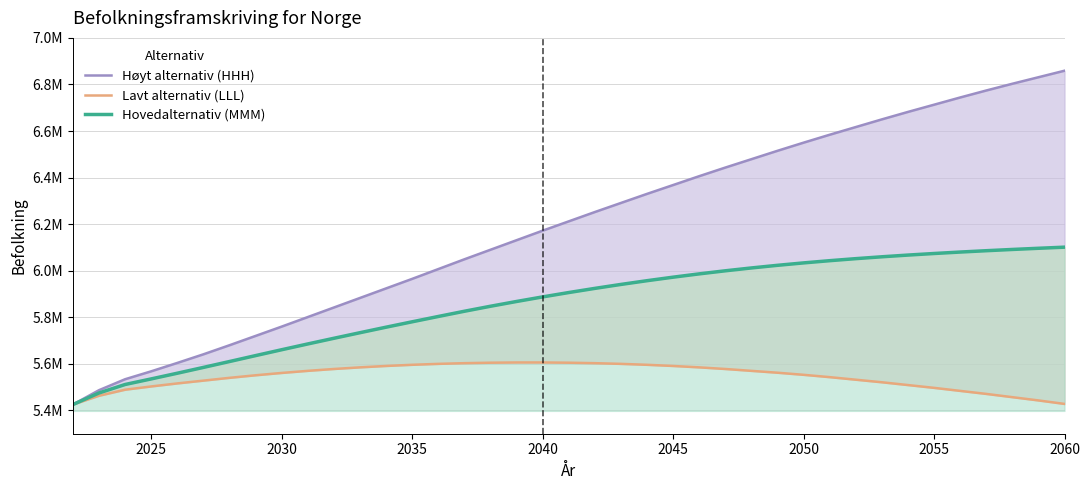

How many lines are shown in the chart?

3